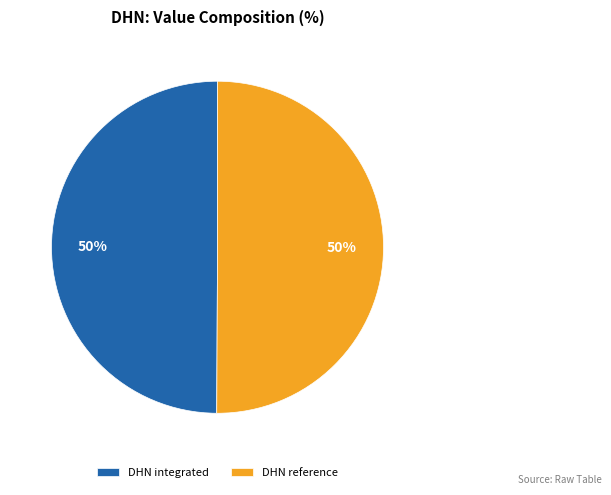

Count the number of slices in the pie.

2